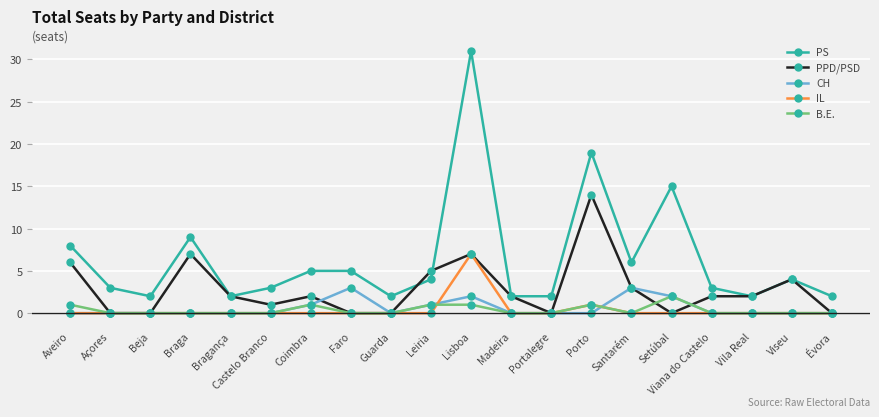

Reading left to right, extract all data points from this chart.

PS: 8	3	2	9	2	3	5	5	2	4	31	2	2	19	6	15	3	2	4	2
PPD/PSD: 6	0	0	7	2	1	2	0	0	5	7	2	0	14	3	0	2	2	4	0
CH: 0	0	0	0	0	0	1	3	0	1	2	0	0	0	3	2	0	0	0	0
IL: 0	0	0	0	0	0	0	0	0	0	7	0	0	1	0	0	0	0	0	0
B.E.: 1	0	0	0	0	0	1	0	0	1	1	0	0	1	0	2	0	0	0	0